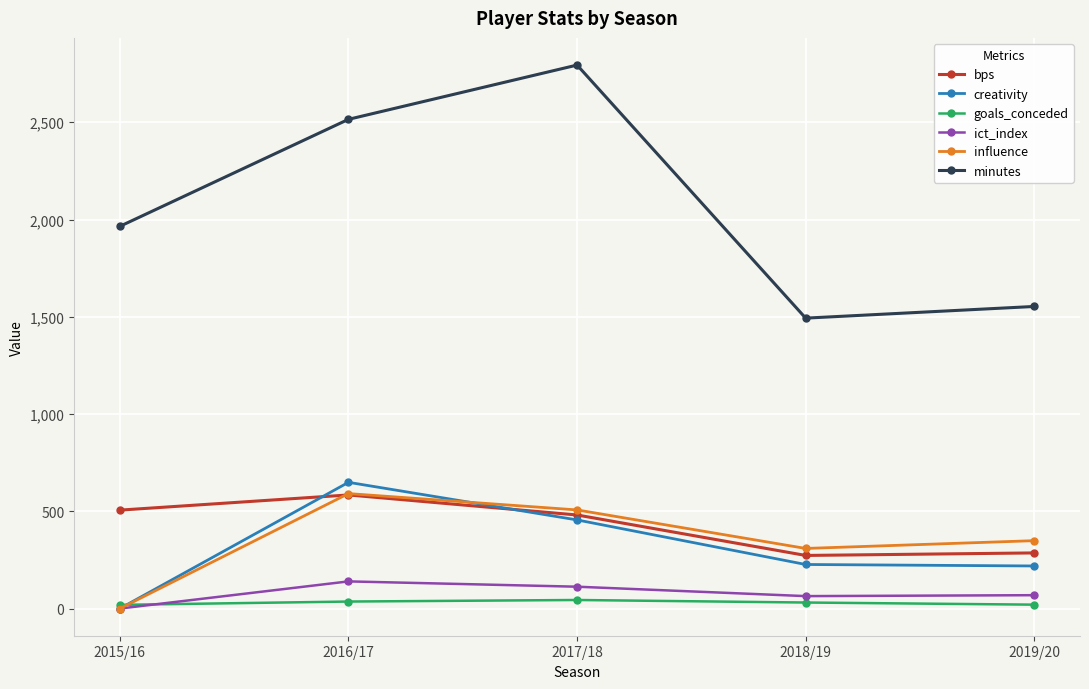

Which series changed the most between 2015/16 and 2016/17?

creativity